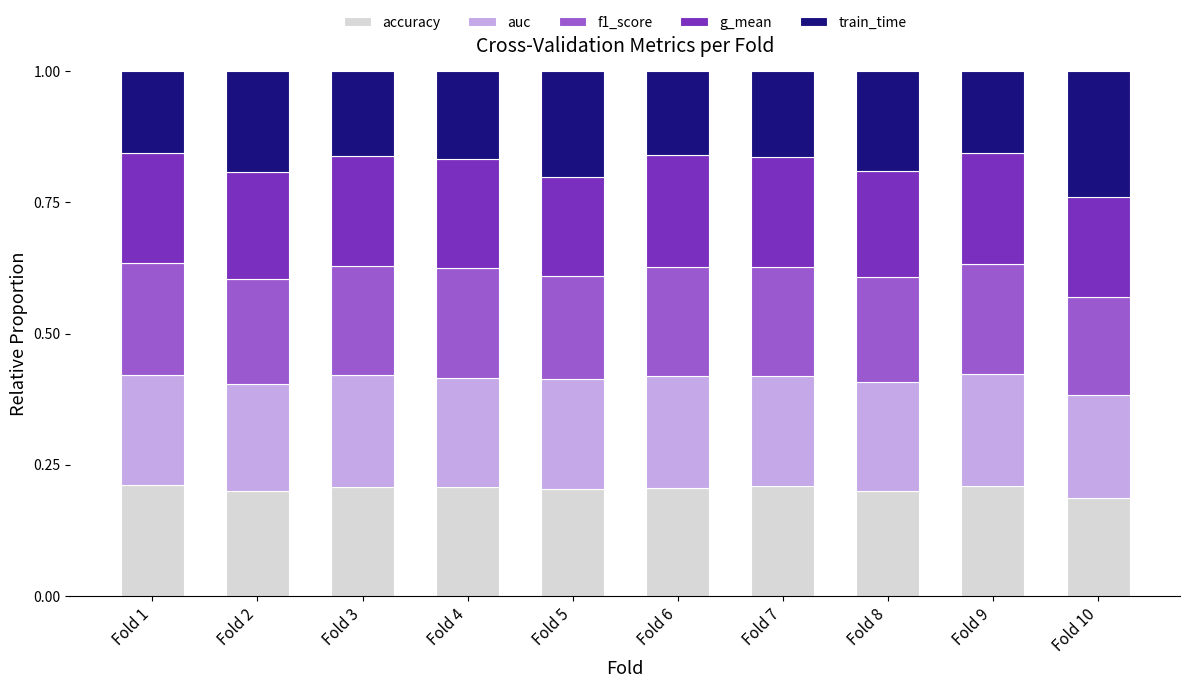

What is the total value across all series at Fold 5?

1.0